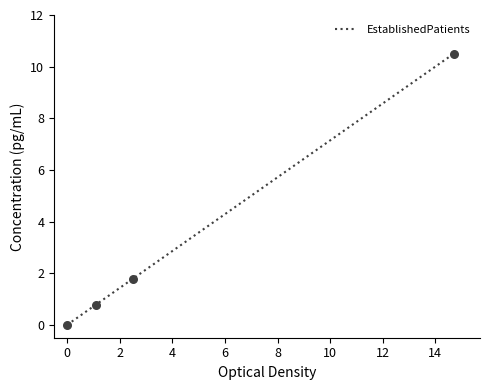

What is the maximum value shown in the chart?

10.5